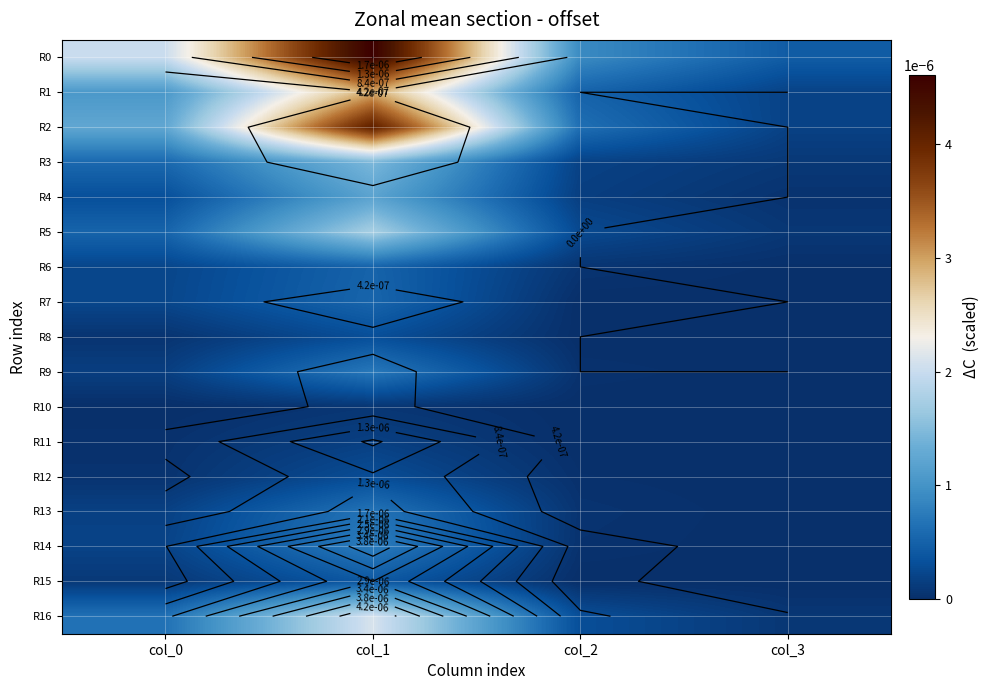

How many distinct data groups are displayed?

17